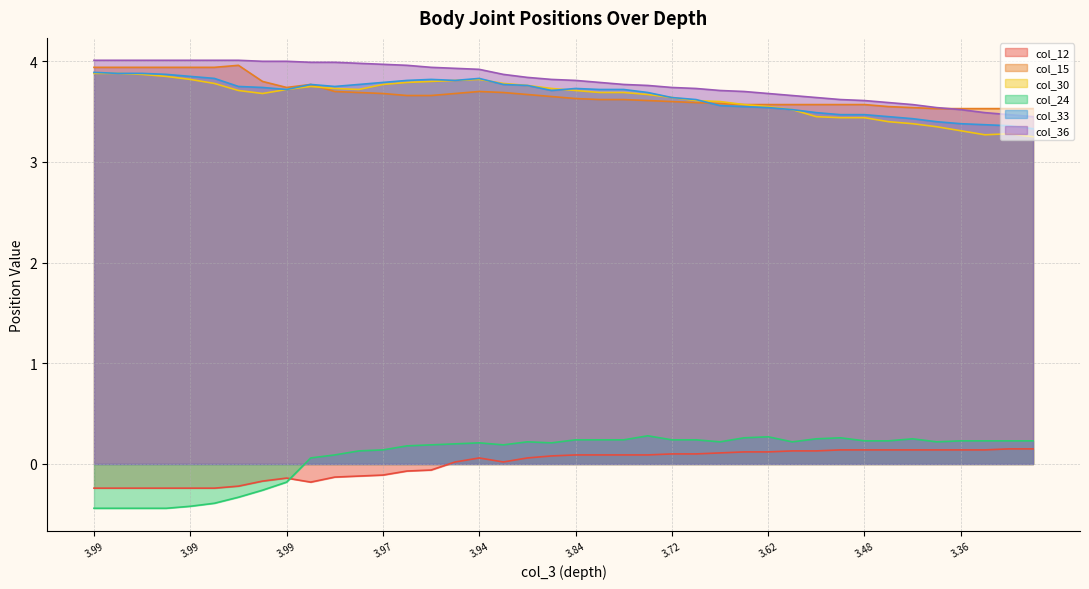

True or false: col_15 has more than 2 interior local peaks.

True